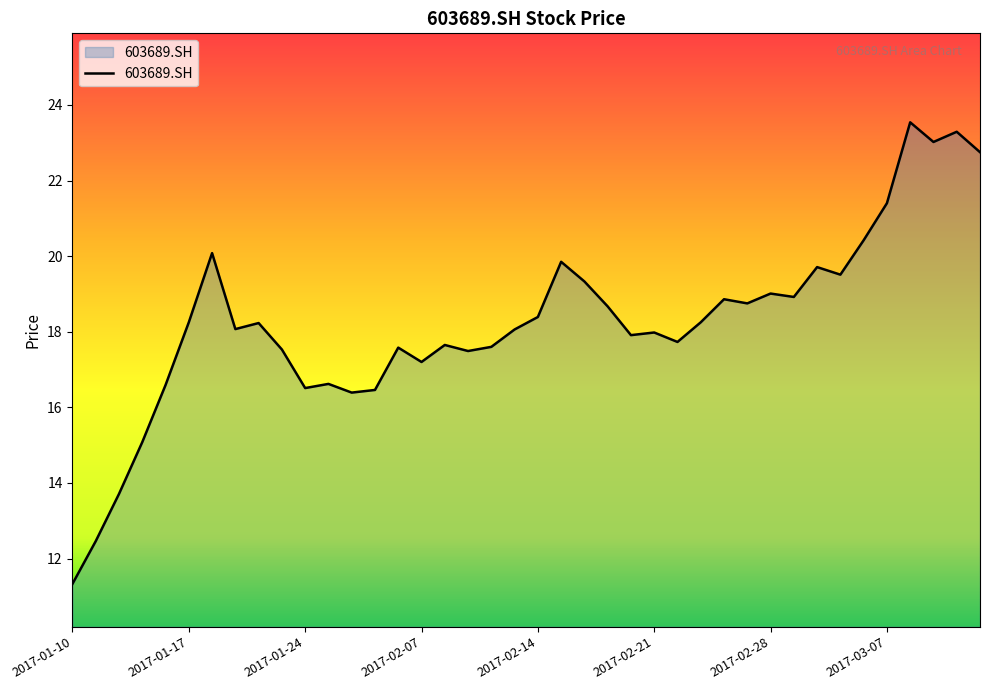

What is the greatest value displayed?

23.5